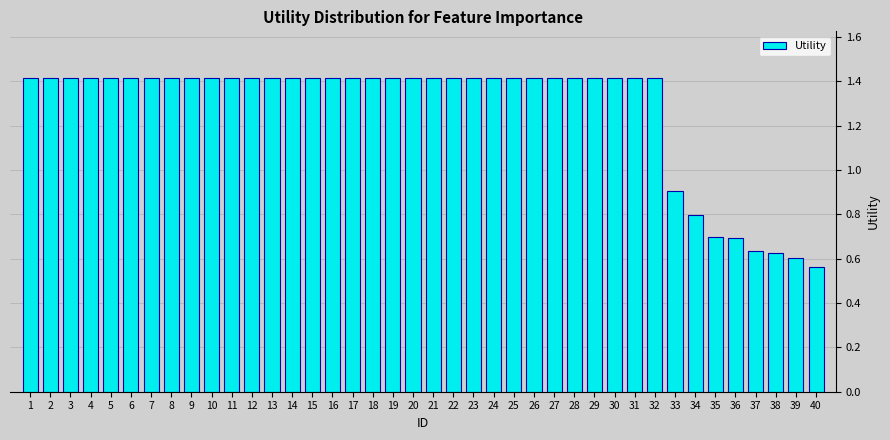

What is the change in value from 14 to 35?

-0.7